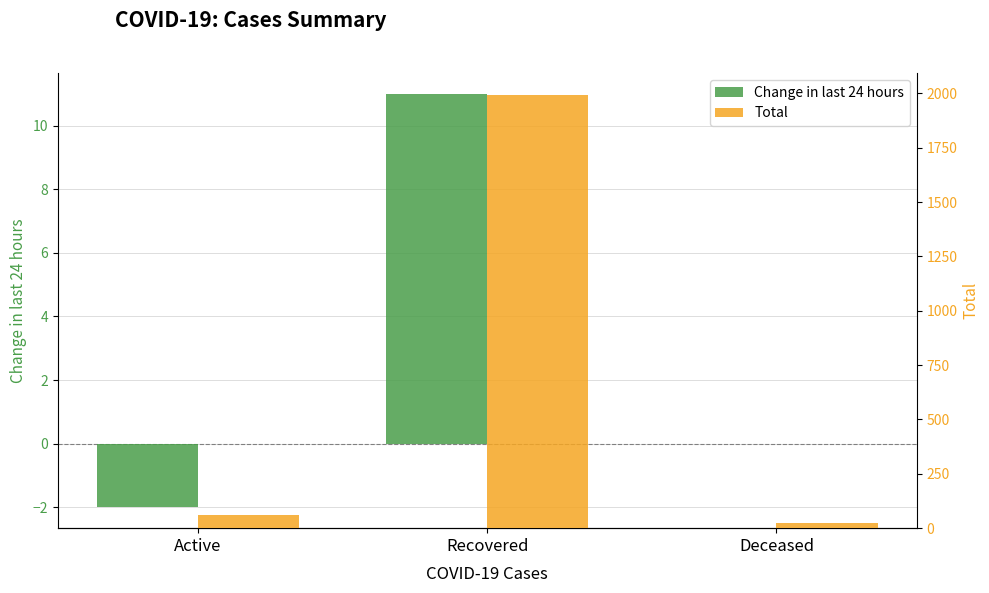

Reading right to left, transcribe all the data shown in this chart.

Change in last 24 hours: Deceased=0	Recovered=11	Active=-2
Total: Deceased=25	Recovered=1994	Active=59